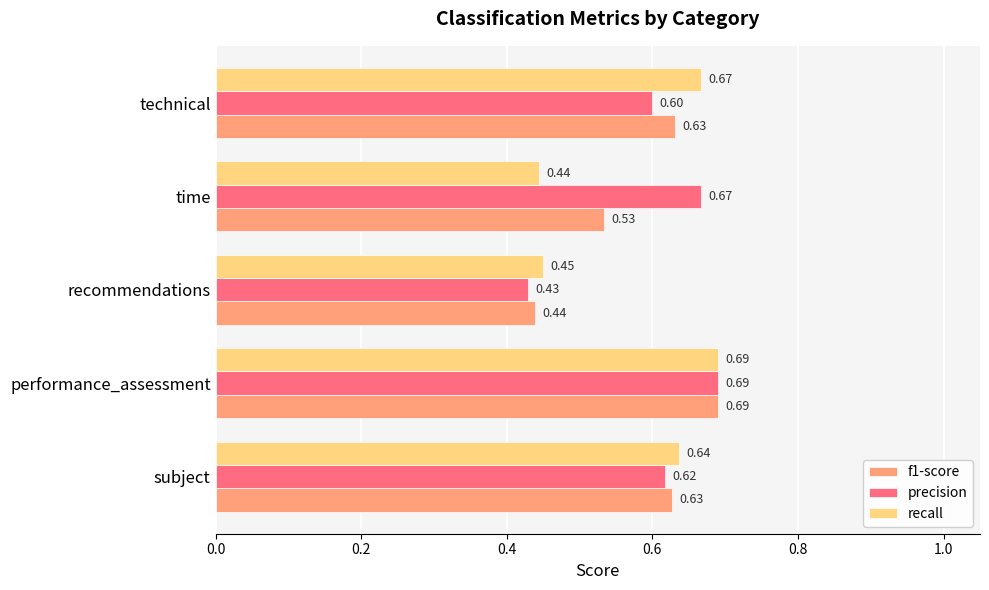

List the series in order of their overall mean, highest first.

precision, f1-score, recall